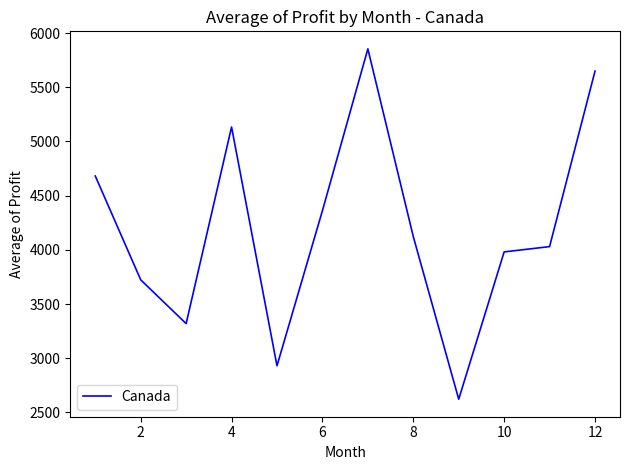

What is the maximum value shown in the chart?

5854.3